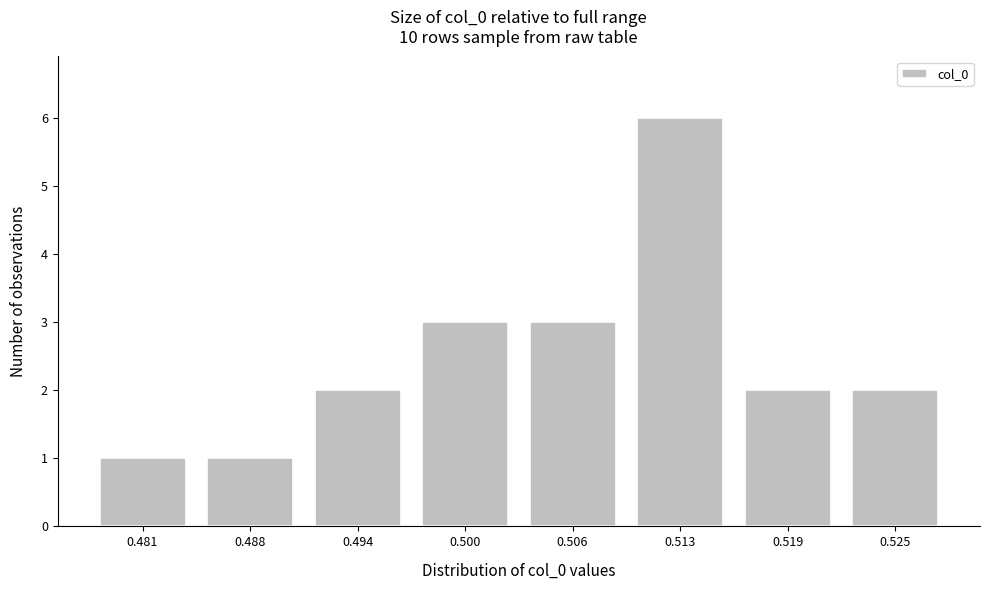

Reading right to left, extract all data points from this chart.

2	2	6	3	3	2	1	1